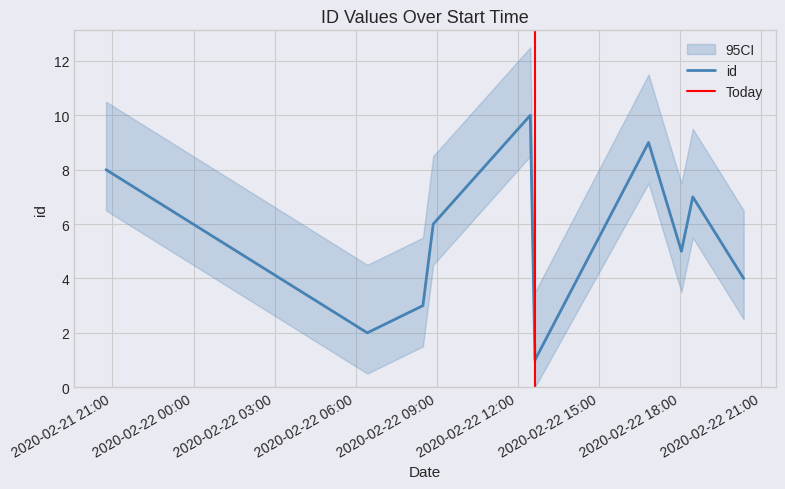

How many lines are shown in the chart?

1